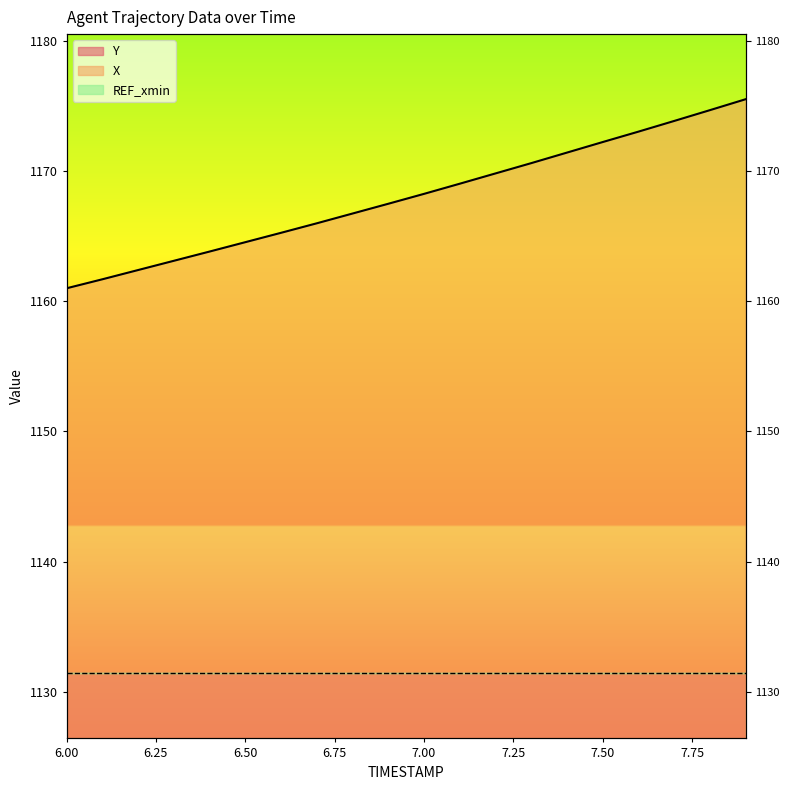

What is the value of the X point at the 11th from the left?

1168.2